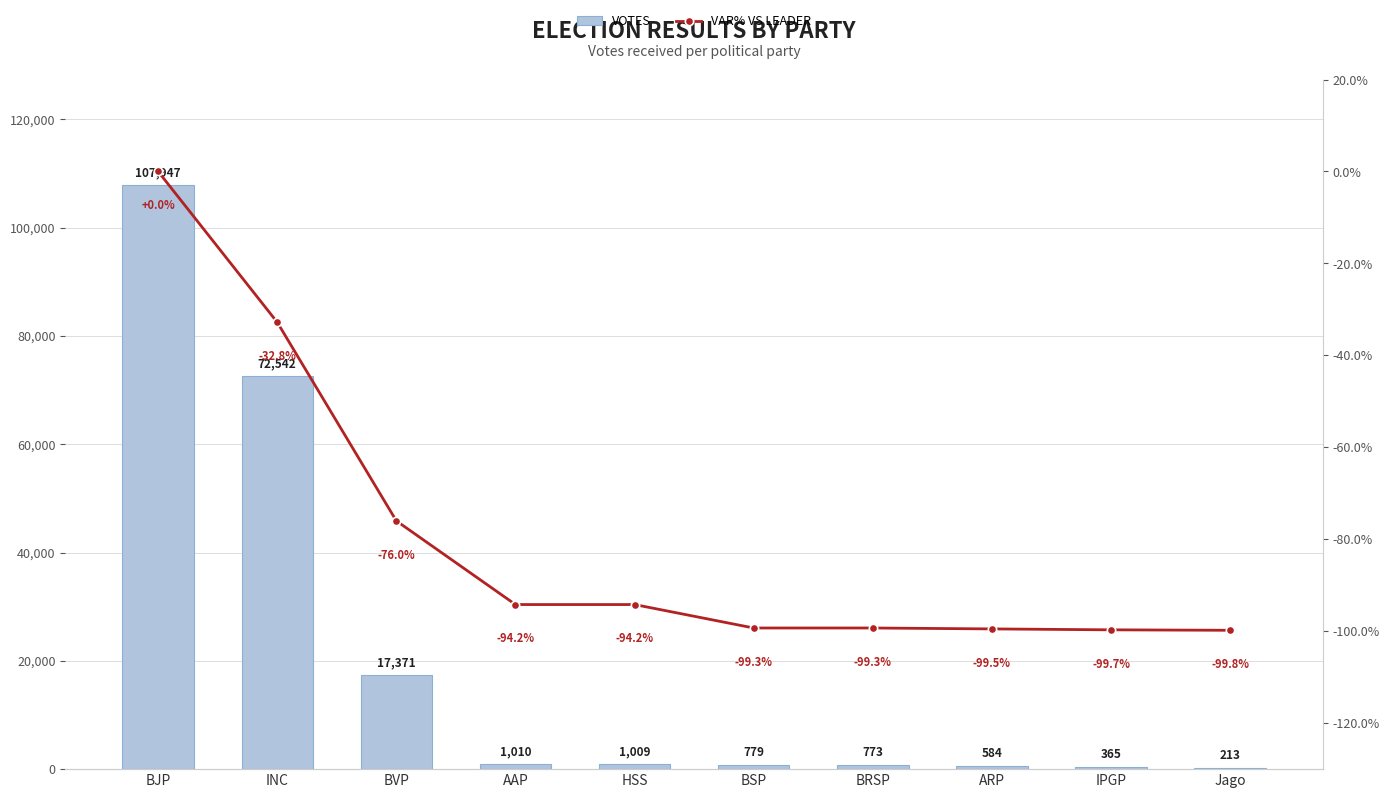

Reading left to right, what are all the values shown in this chart?

VOTES: BJP=107947.0	INC=72542.0	BVP=17371.0	AAP=1010.0	HSS=1009.0	BSP=779.0	BRSP=773.0	ARP=584.0	IPGP=365.0	Jago=213.0
VAR% VS LEADER: BJP=0.0	INC=-32.8	BVP=-76.0	AAP=-94.2	HSS=-94.2	BSP=-99.3	BRSP=-99.3	ARP=-99.5	IPGP=-99.7	Jago=-99.8